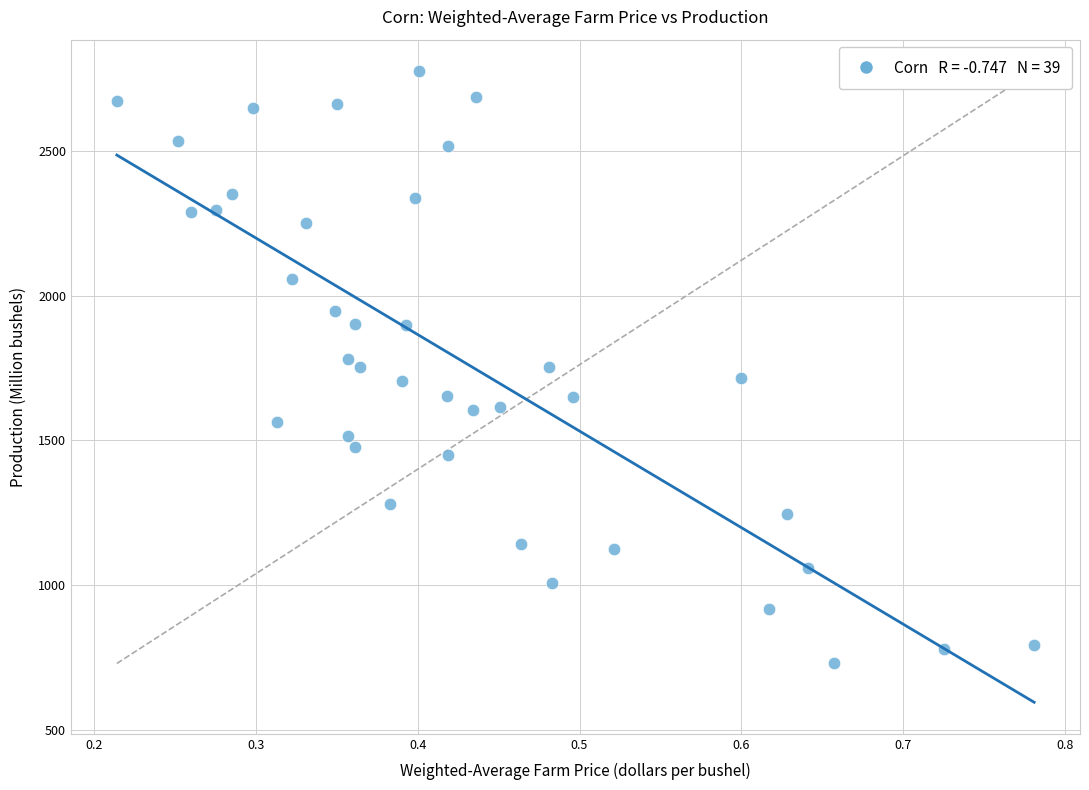

What is the range of Y values (max minus min)?

2043.1